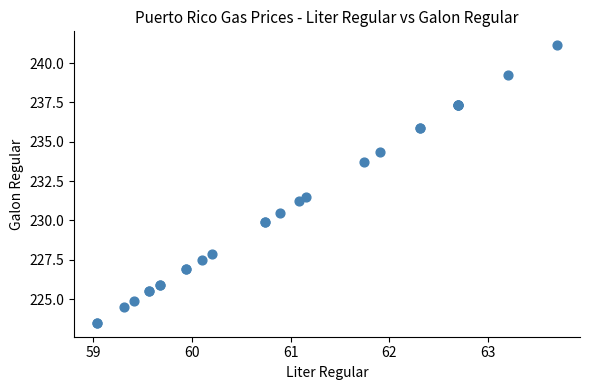

What Y value in the scatter plot is closest to 232?

231.5